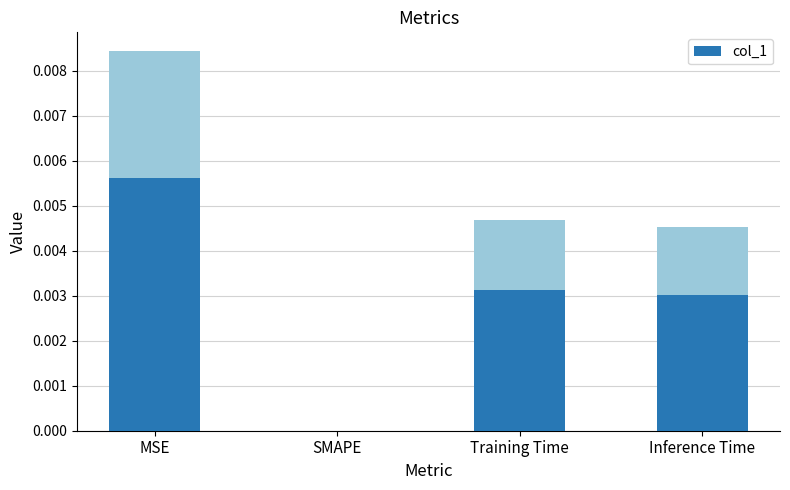

What is the label of the 3rd bar from the right?

SMAPE